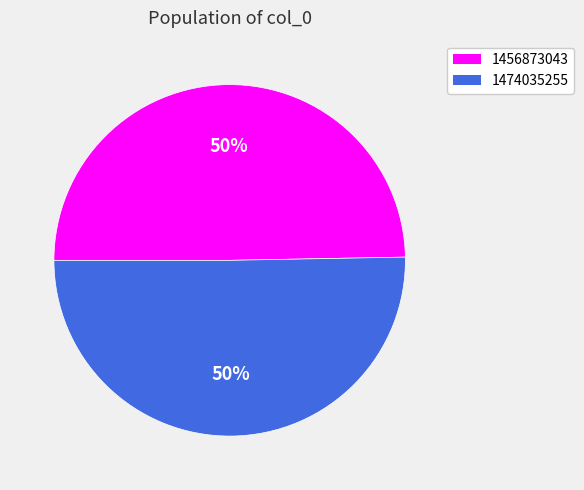

To the nearest percent, what portion does 1456873043 represent?

50%